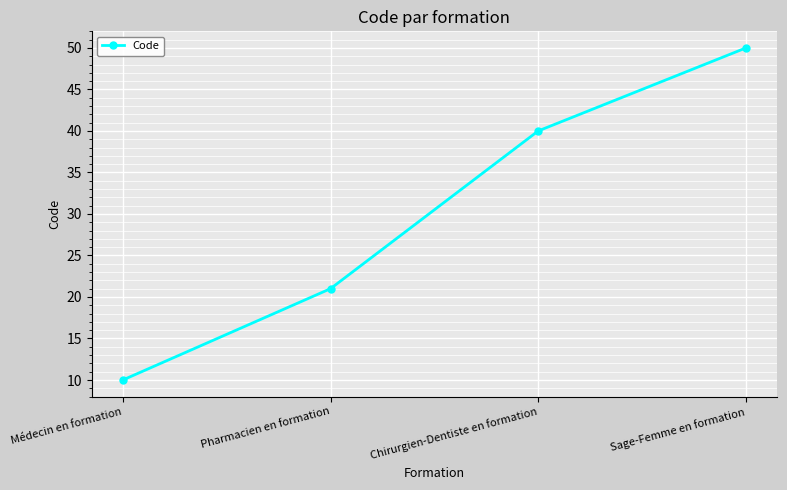

What is the sum of the values at Médecin en formation and Pharmacien en formation?

31